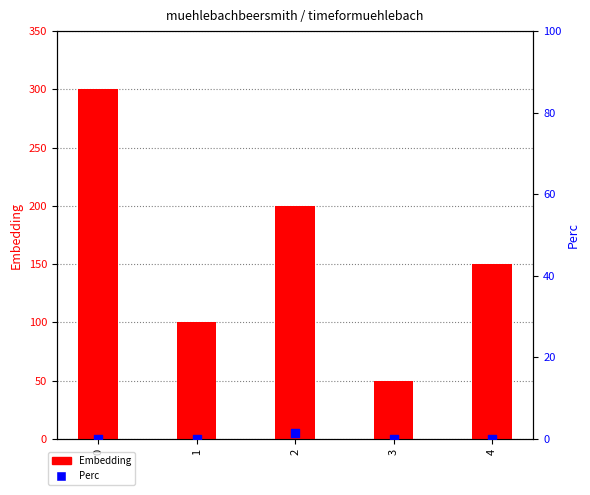

Which series reaches the minimum Y coordinate?

Perc